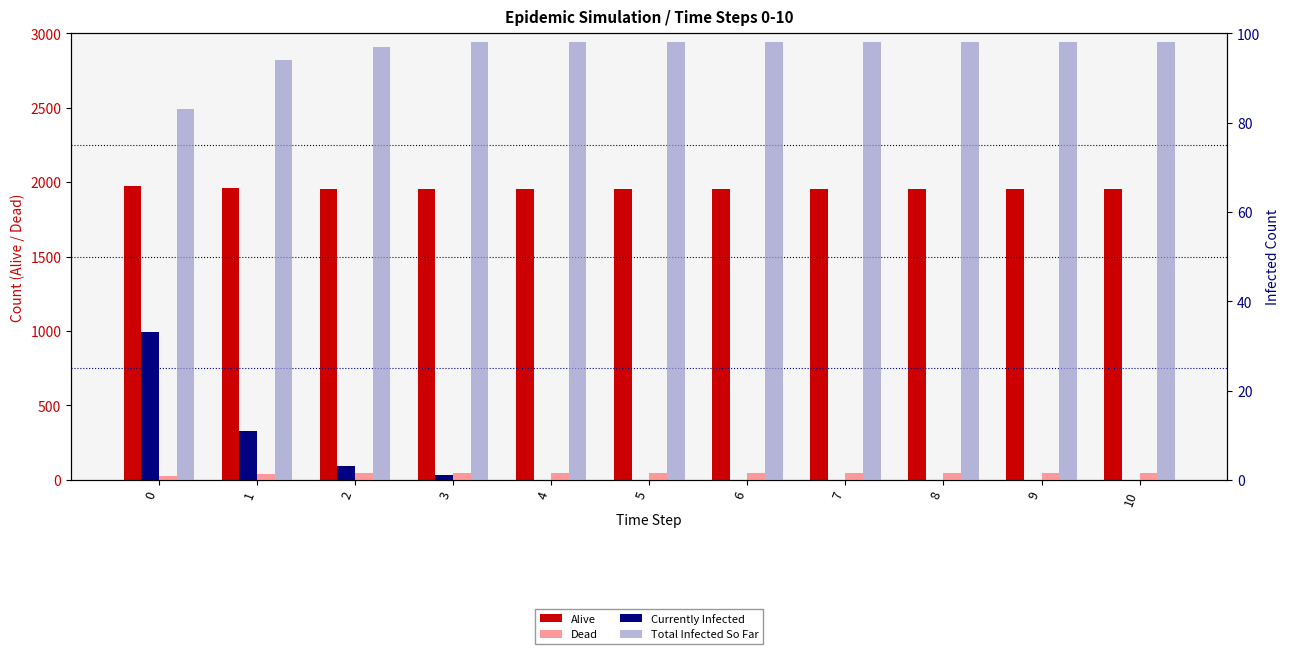

Reading left to right, transcribe all the data shown in this chart.

Alive: 1976	1960	1953	1952	1951	1951	1951	1951	1951	1951	1951
Dead: 24	40	47	48	49	49	49	49	49	49	49
Currently Infected: 33	11	3	1	0	0	0	0	0	0	0
Total Infected So Far: 83	94	97	98	98	98	98	98	98	98	98